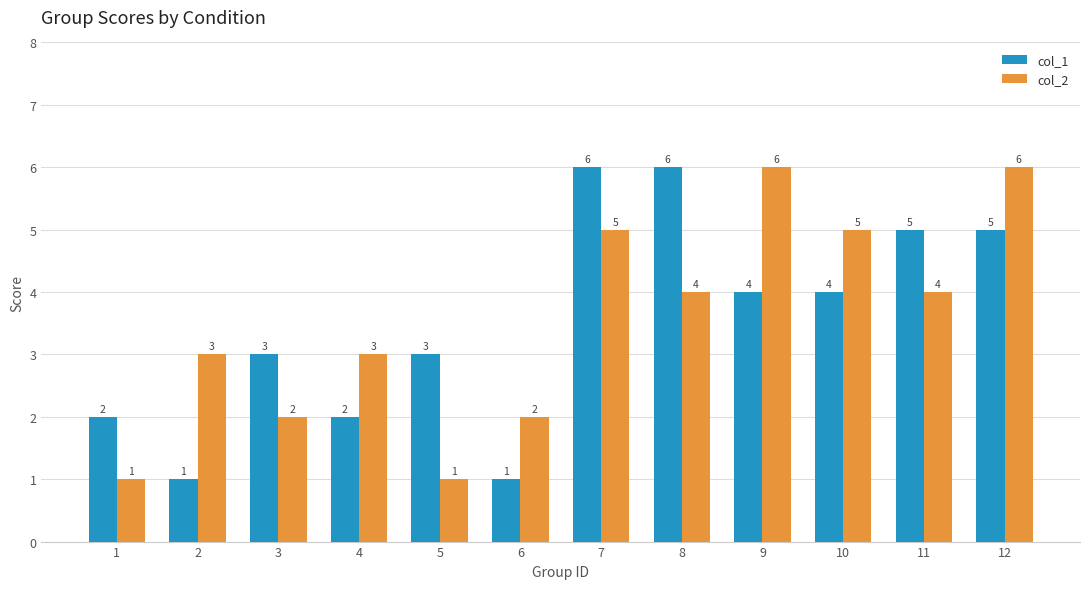

Between 6 and 7, which series saw the biggest shift?

col_1